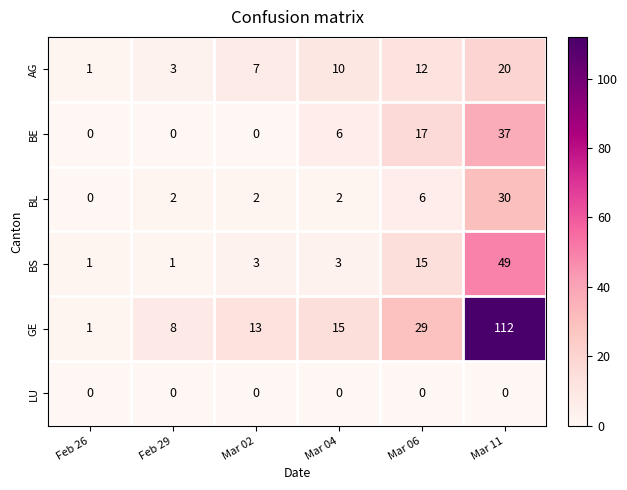

Where is BL nearest to the value 15?

Mar 06